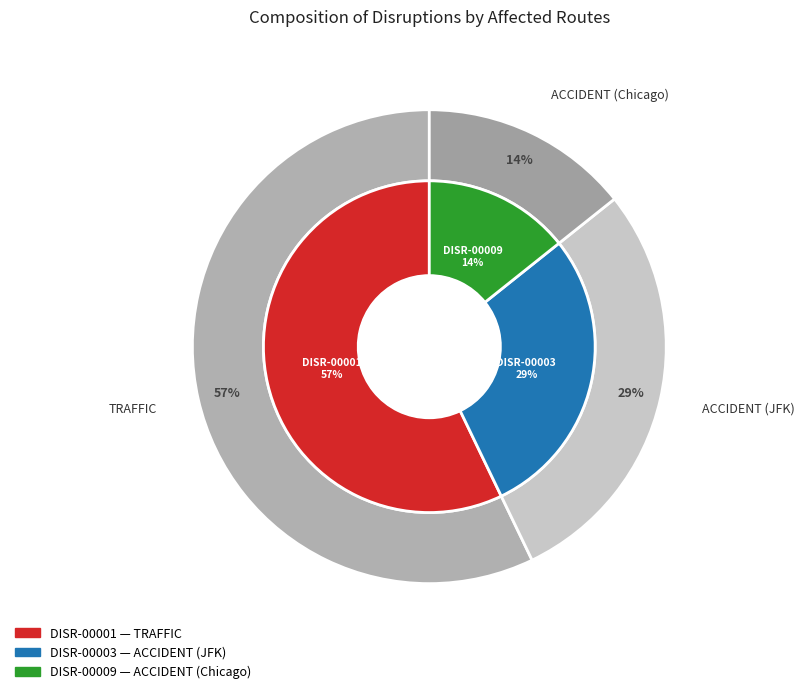

To the nearest percent, what is the difference between the largest and smallest slice percentages?

43%